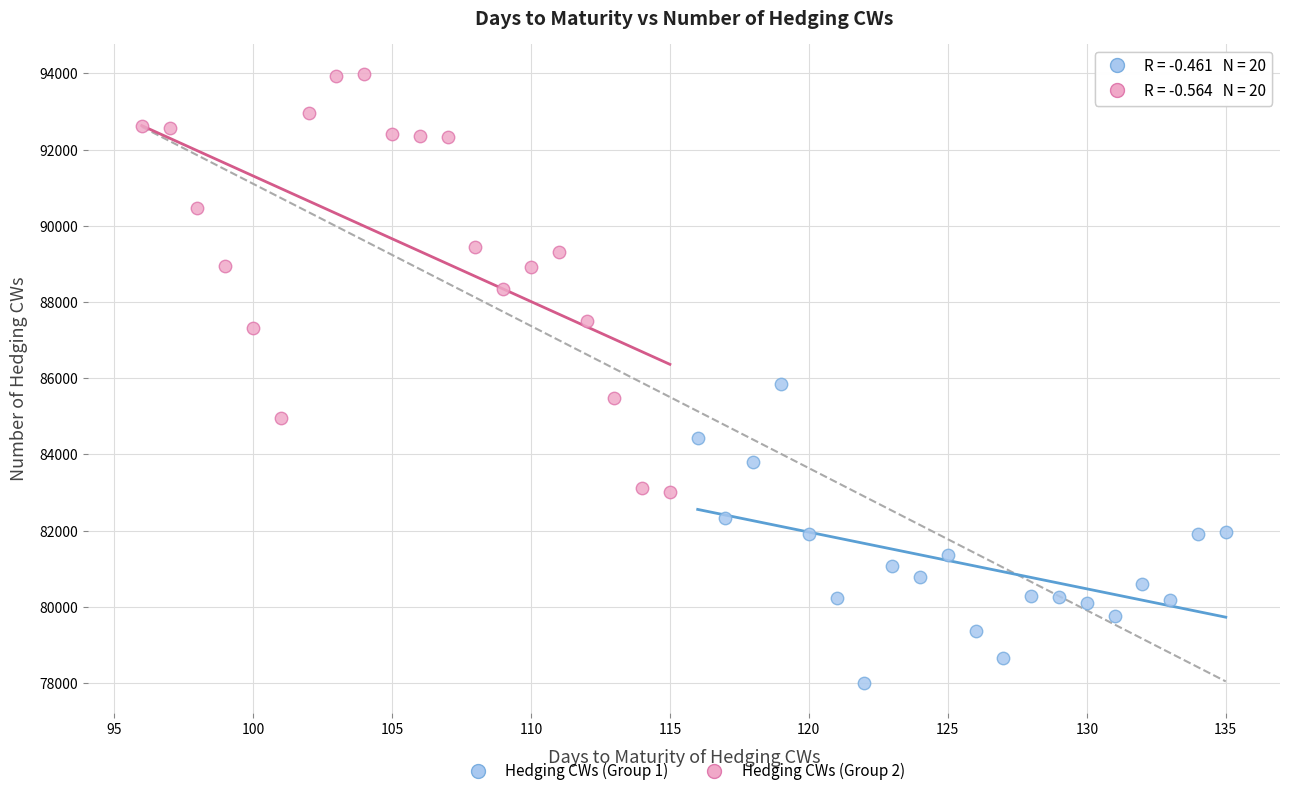

Which series contains the lowest Y value?

Hedging CWs (Group 1)